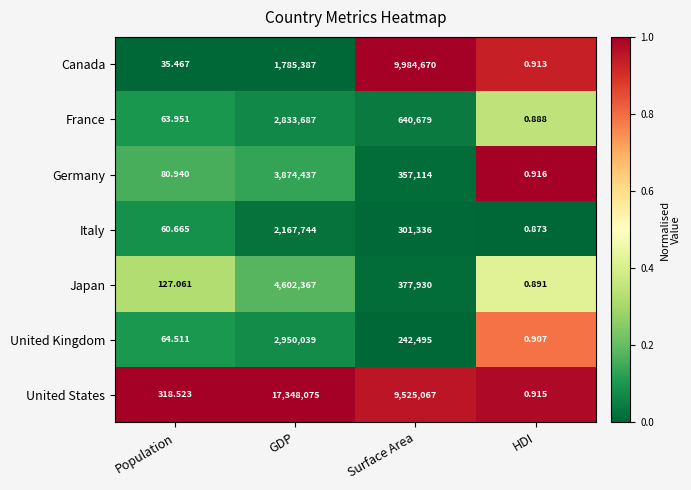

At which category does the chart reach its peak across all series?

GDP